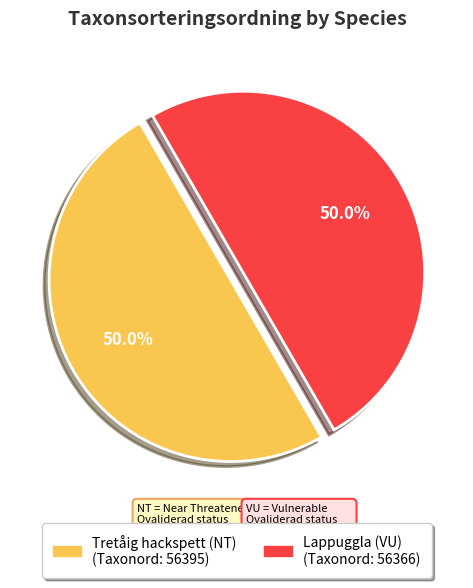

Combined, what portion of the pie is Lappuggla (VU) and Tretåig hackspett (NT)?

100.0%